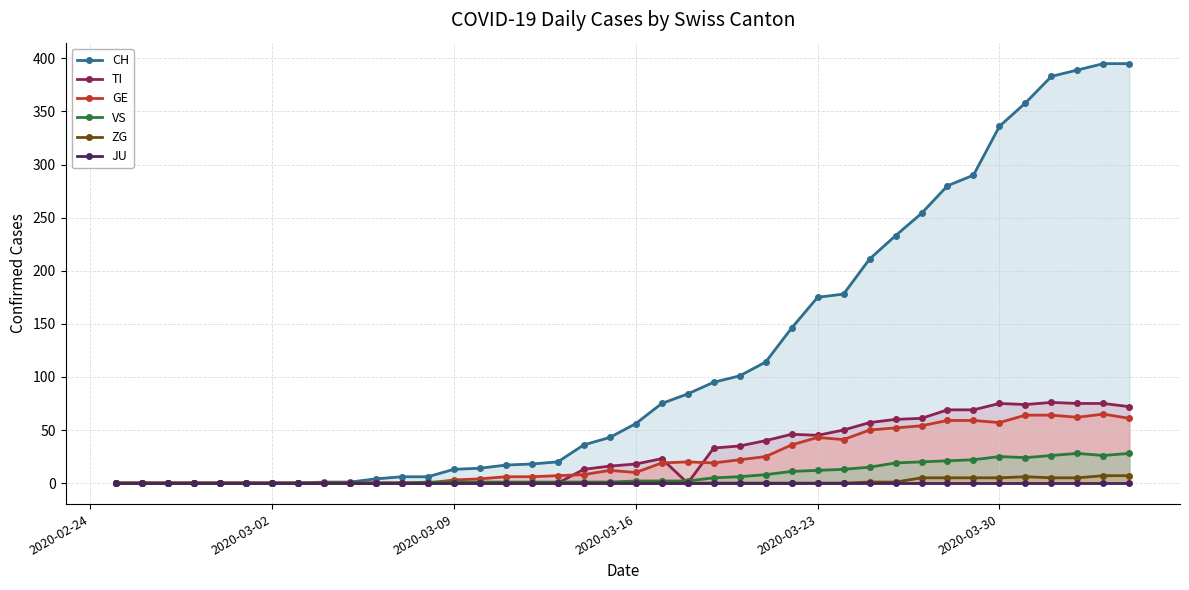

At how many categories does at least one series exceed 355?

5